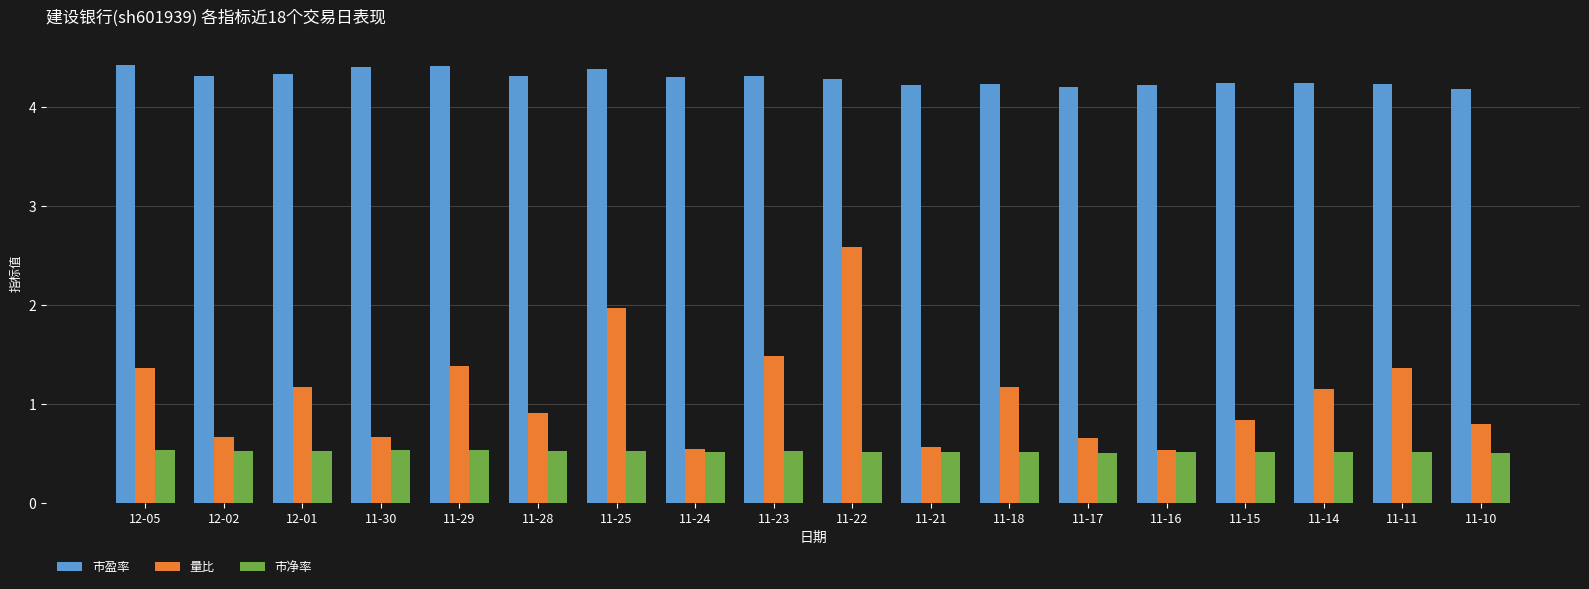

What is the minimum value for 市净率?

0.5